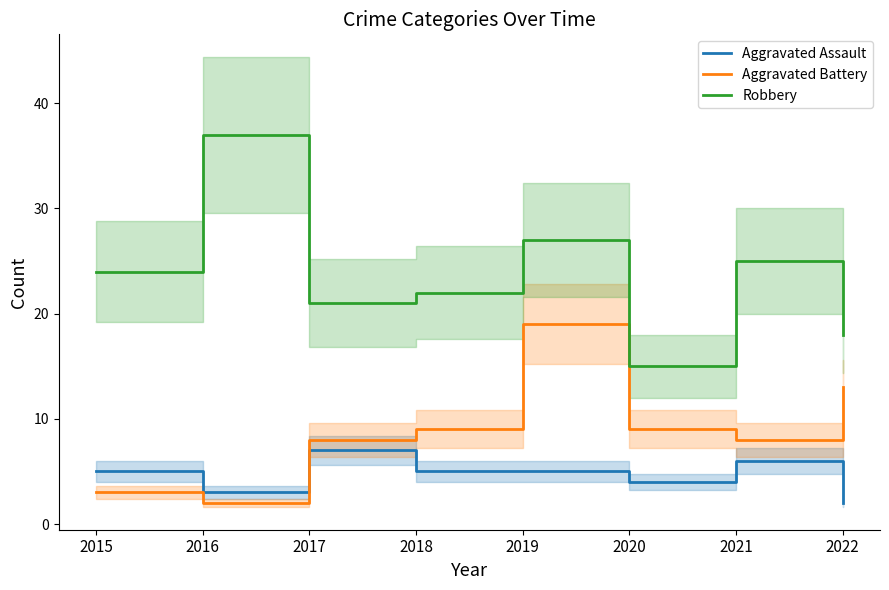

At which category is the sum across all series the highest?

2019